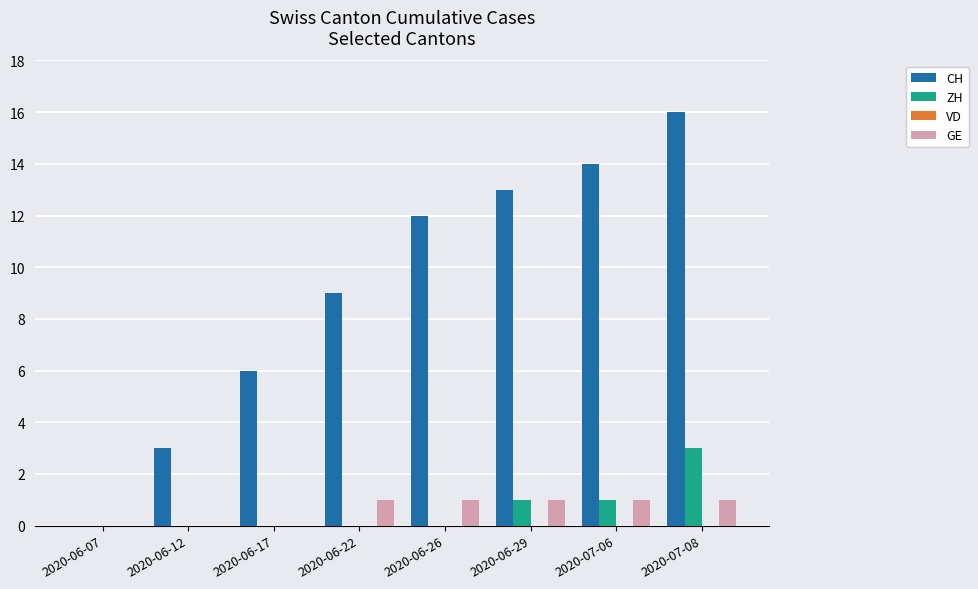

Where is CH nearest to the value 8?

2020-06-22